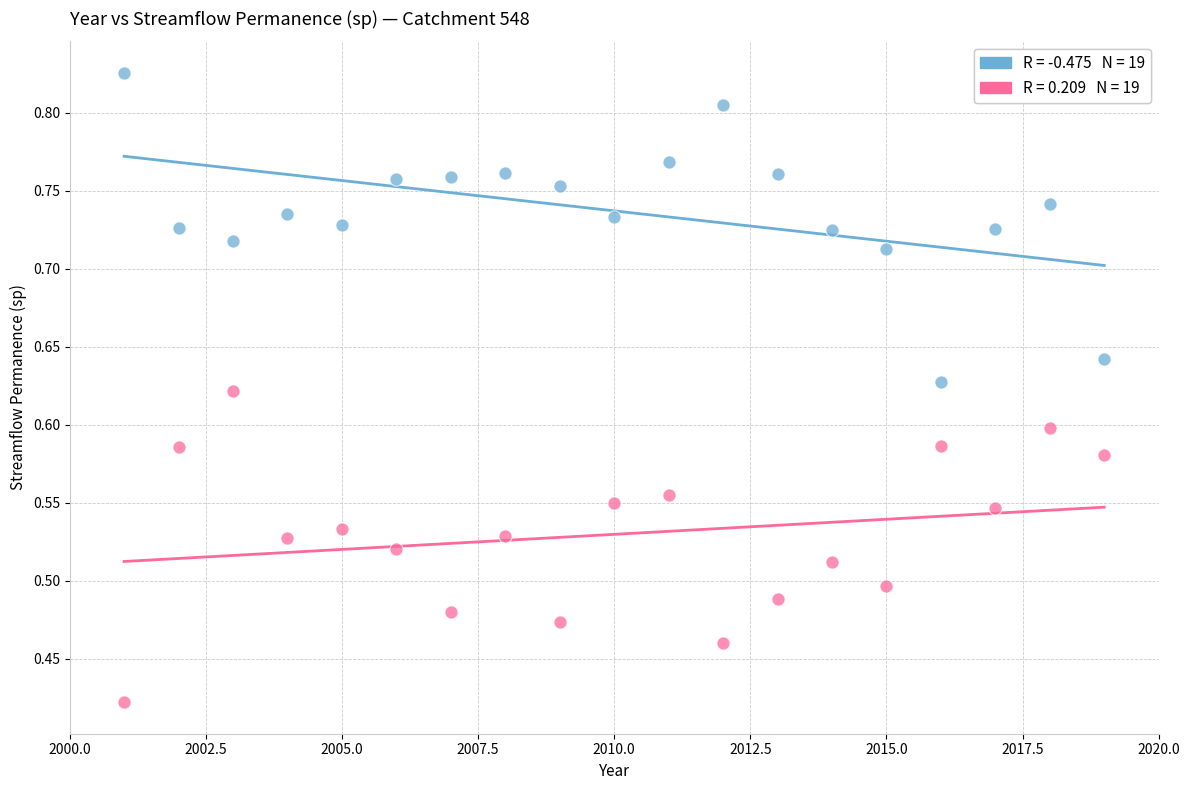

Across all data points, what is the range of X values (max minus min)?

18.0